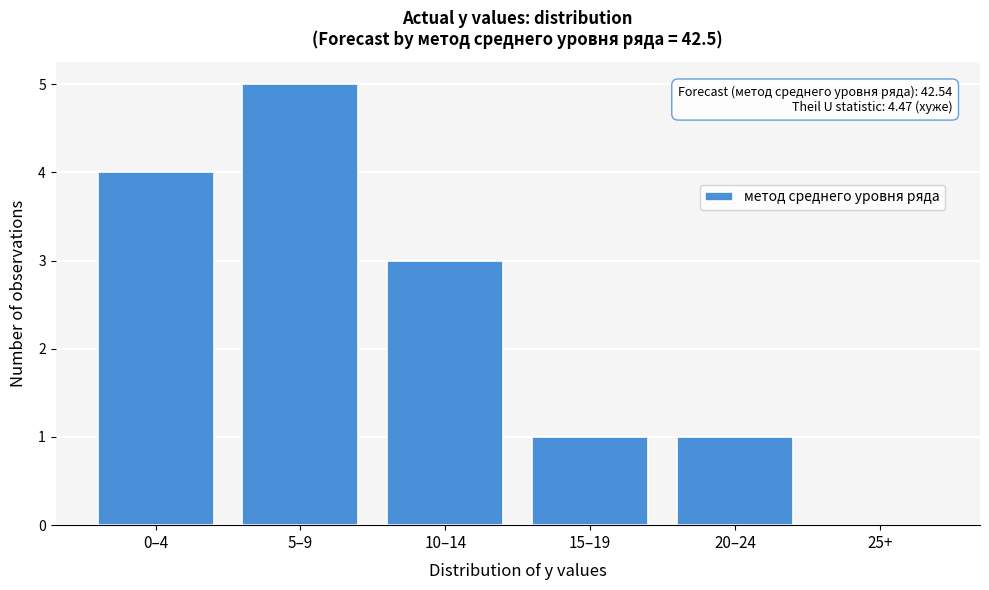

Reading left to right, extract all data points from this chart.

0–4=4	5–9=5	10–14=3	15–19=1	20–24=1	25+=0